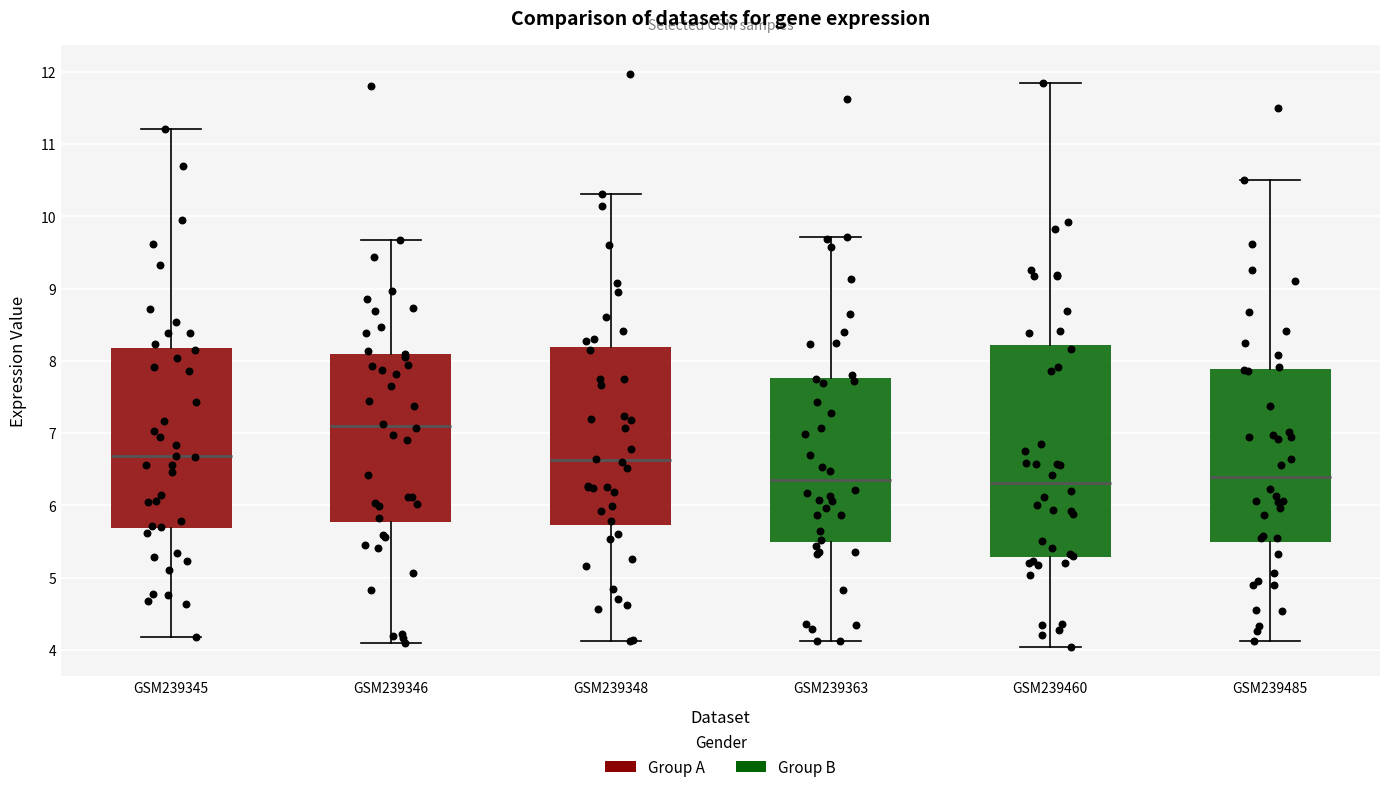

Comparing the boxes themselves (not the whiskers), which one is the tallest?

GSM239460